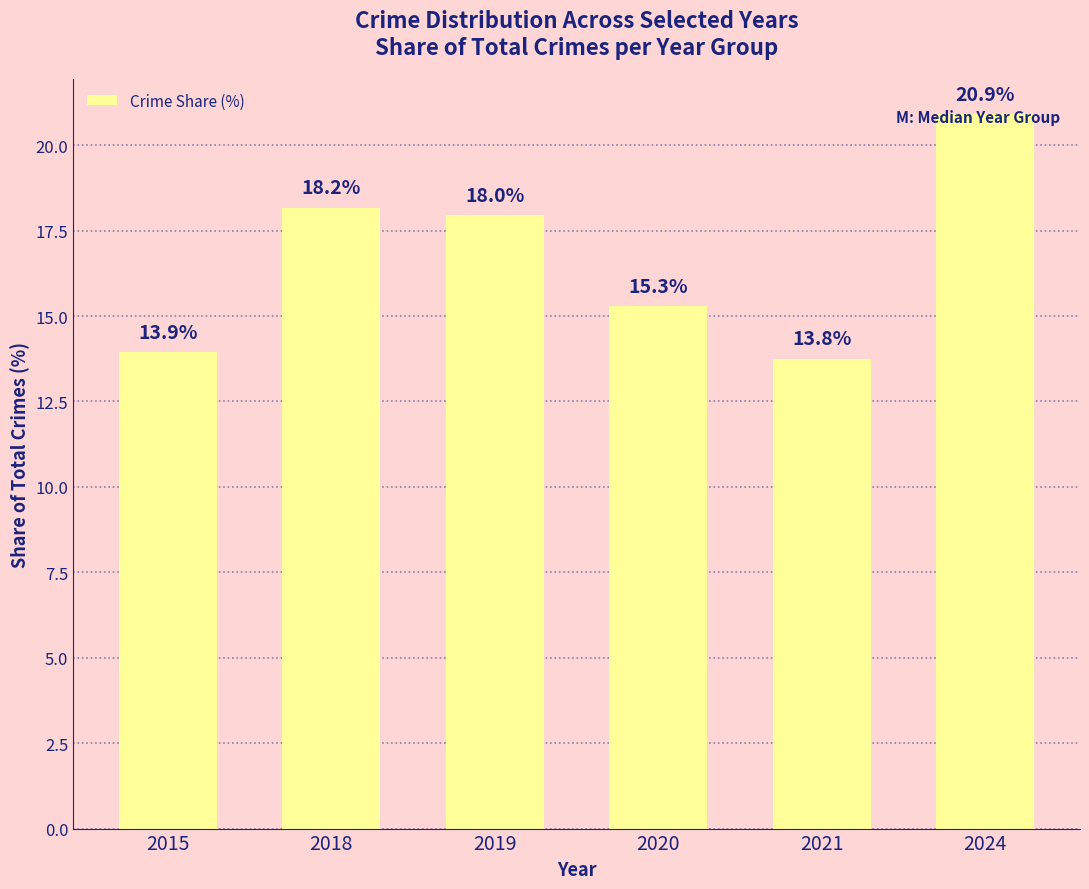

What is the change in value from 2015 to 2019?

+4.0